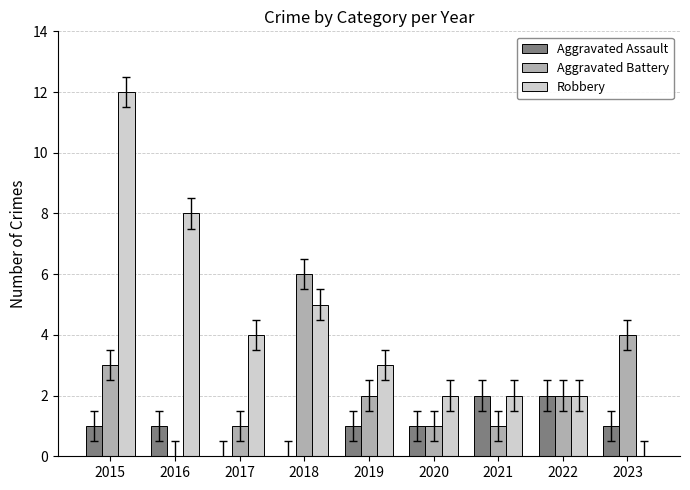

What is the sum of the Aggravated Assault values at 2022 and 2019?

3